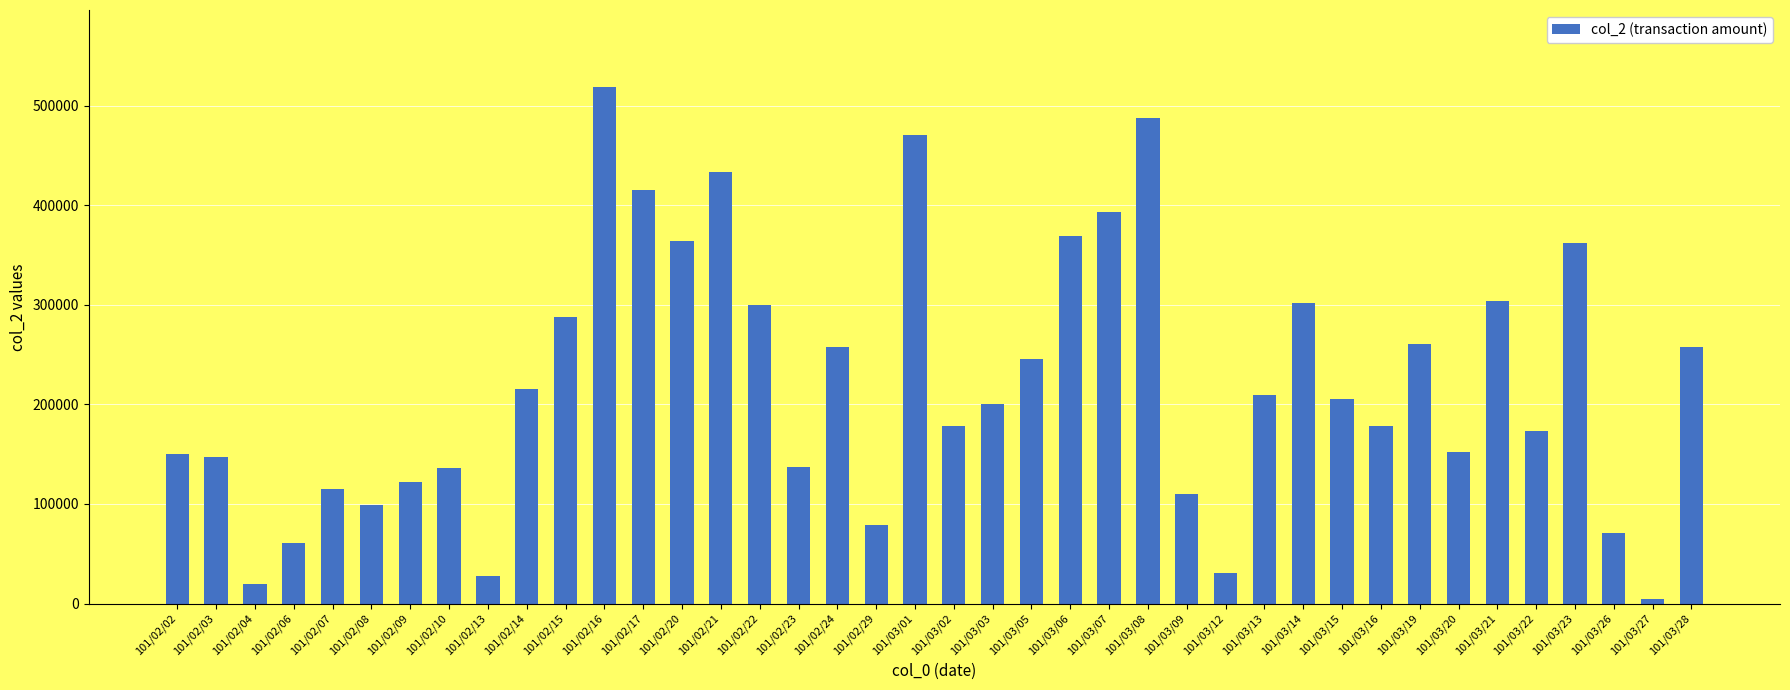

What is the label of the 31st bar from the right?

101/02/14